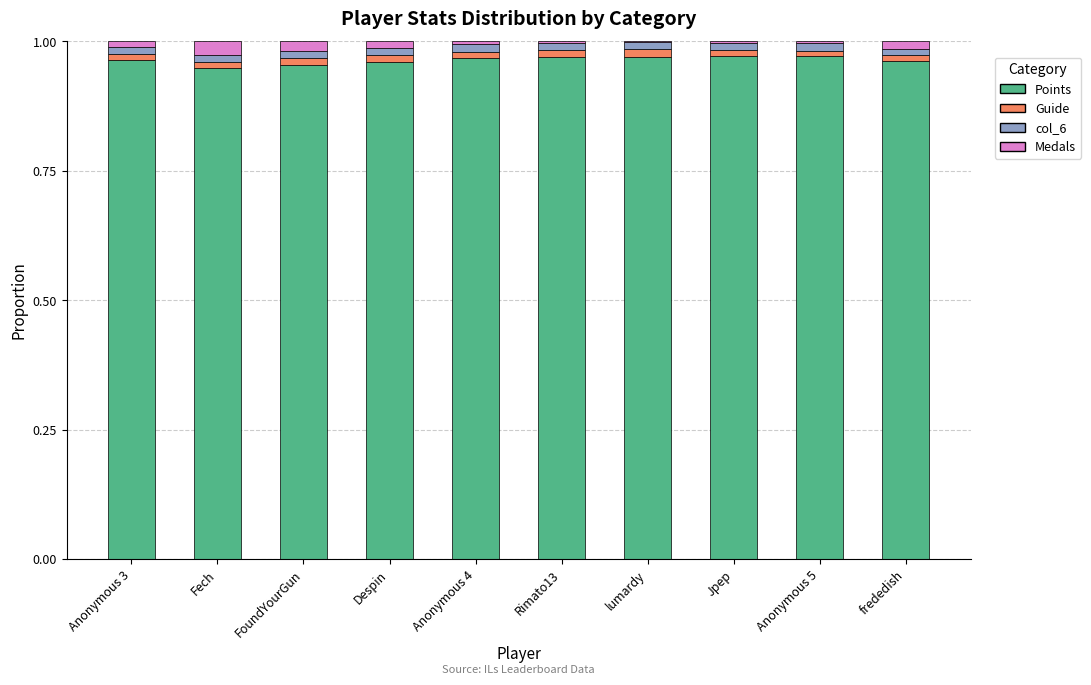

How many distinct data groups are displayed?

4